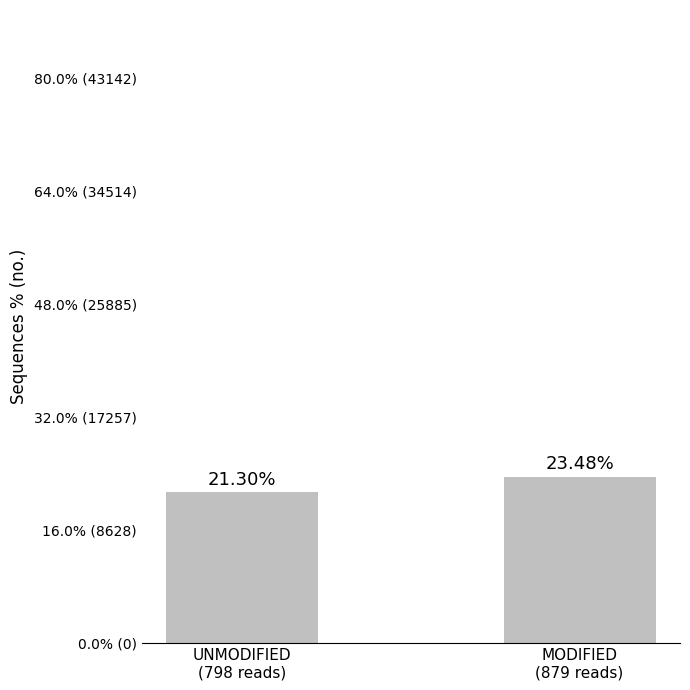

Reading left to right, list all the values displayed in this chart.

21.3	23.5